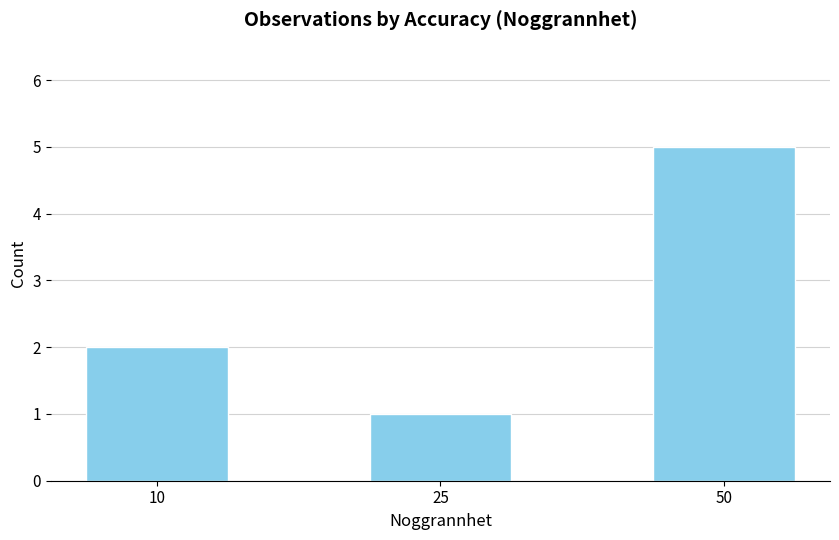

What is the value of the 1st bar from the left?

2